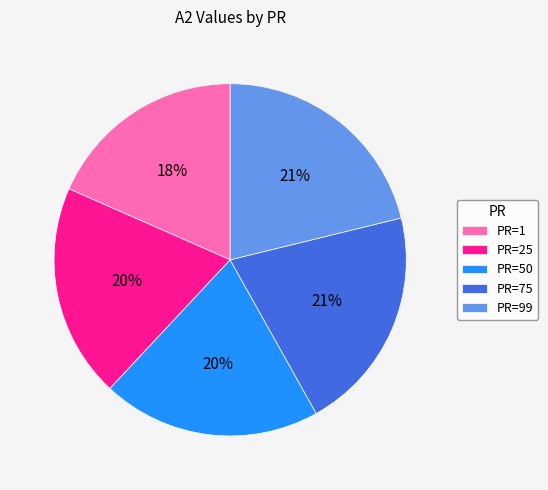

To the nearest percent, what is the difference between the largest and smallest slice percentages?

3%